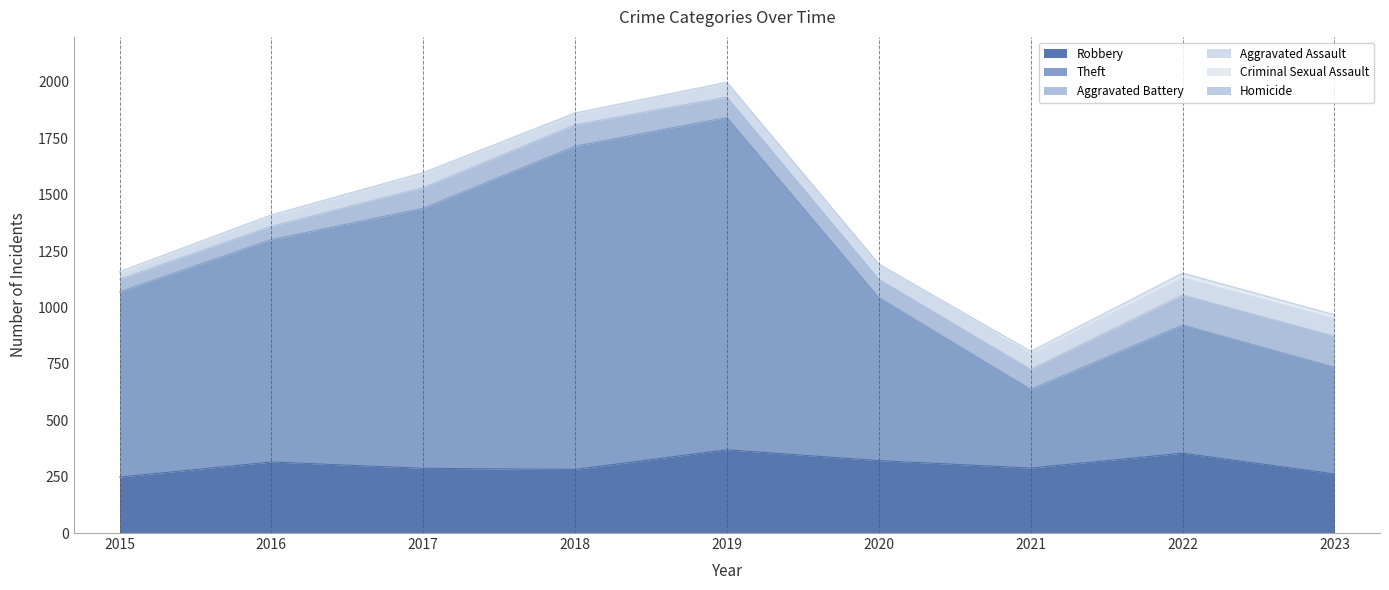

Where is Theft nearest to the value 911?

2016